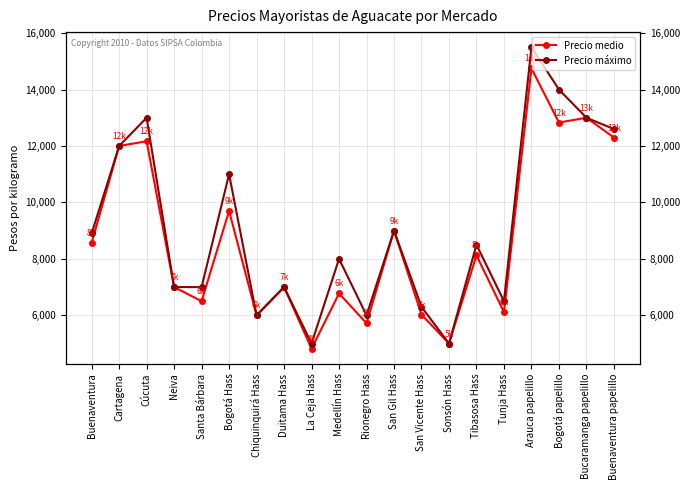

Is the value of Precio medio at Cartagena greater than the value of Precio máximo at Tunja Hass?

Yes